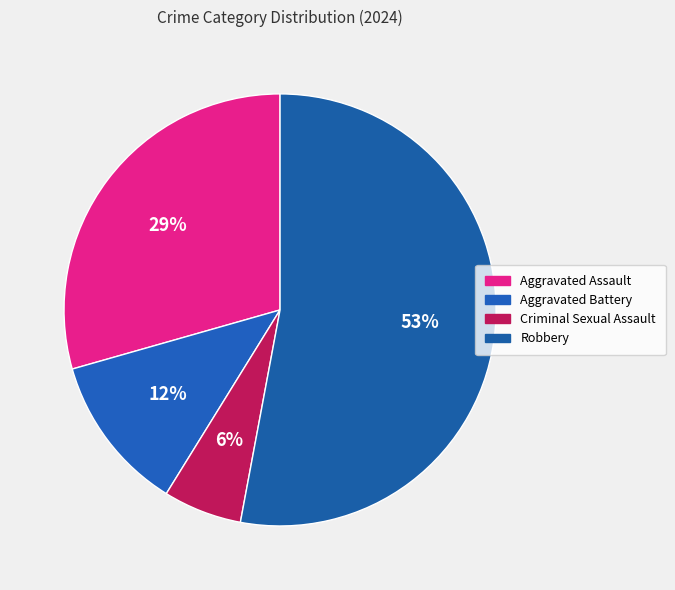

The Robbery slice represents 53% of the pie. True or false?

True